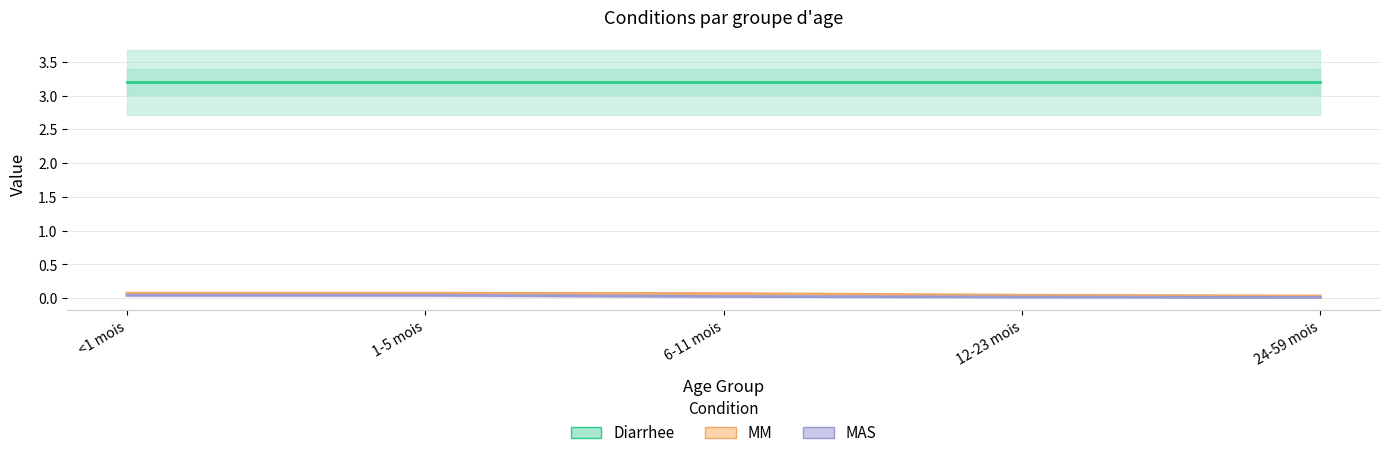

What position from the right is 6-11 mois?

3